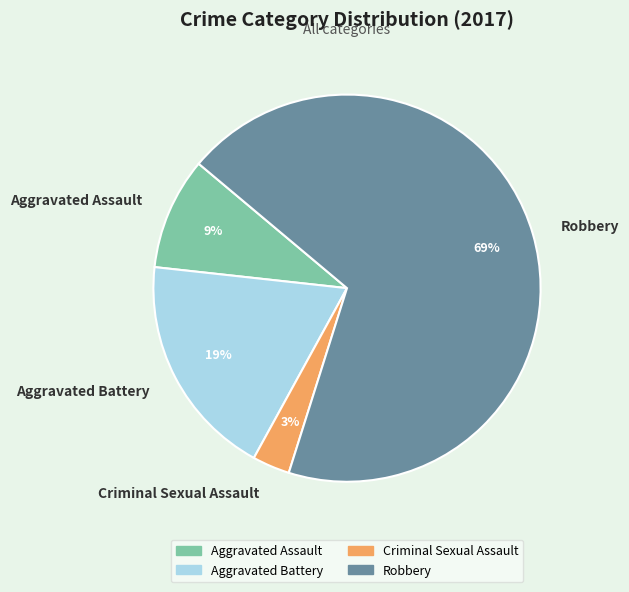

Which category accounts for the majority?

Robbery